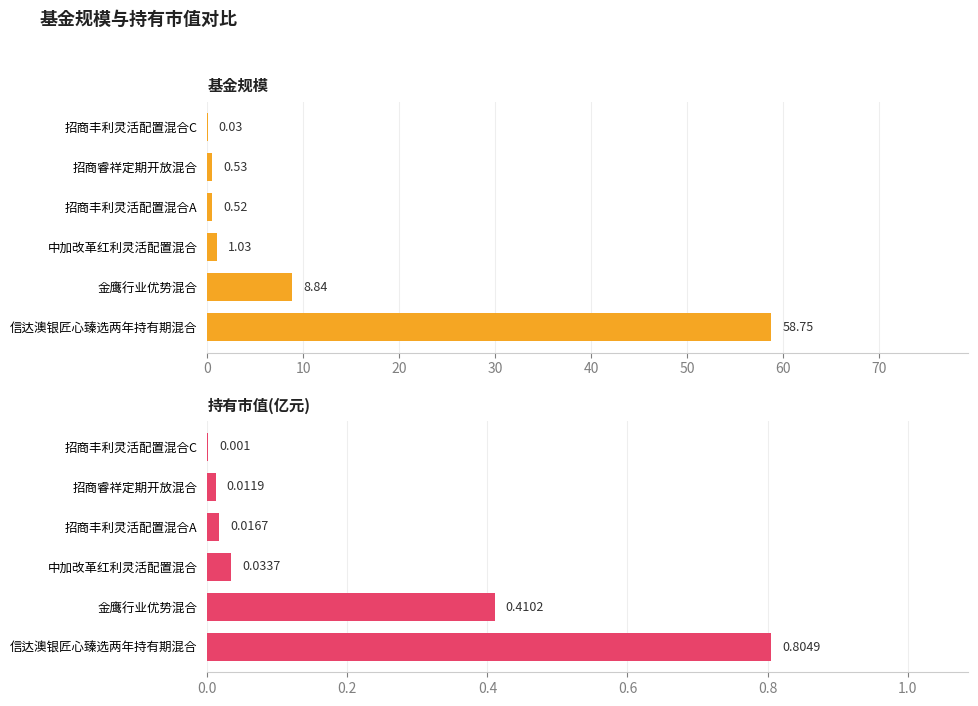

Count the number of data series in this chart.

2